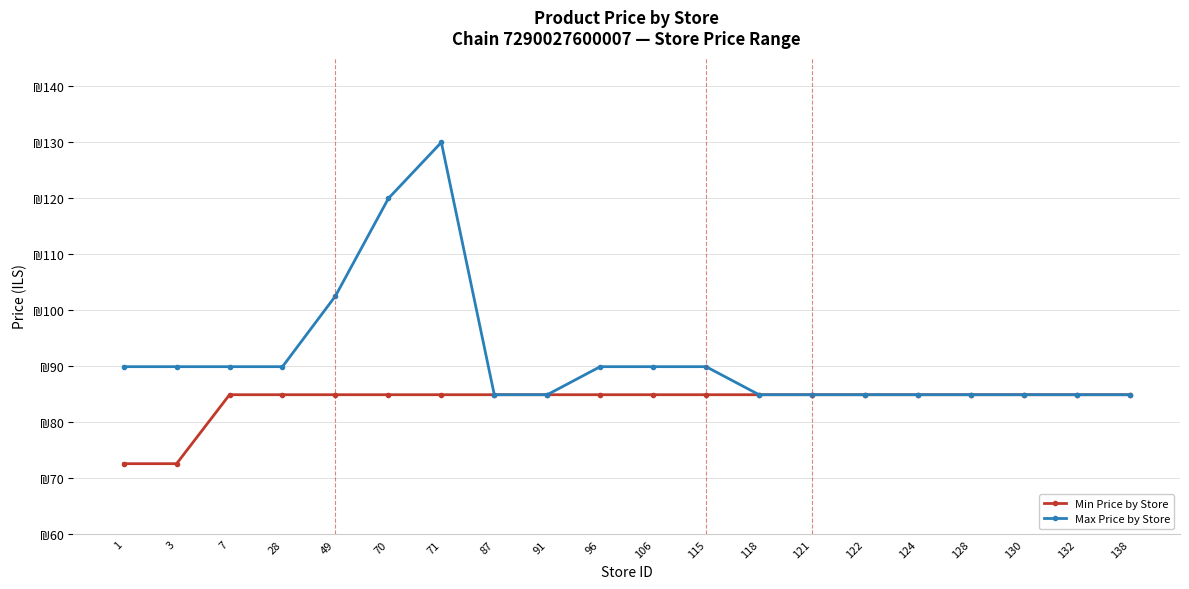

Between 7 and 118, which is larger?

7